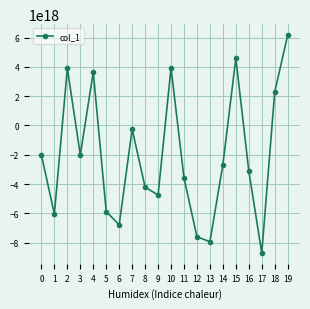

Which category has the lowest value across all series?

17